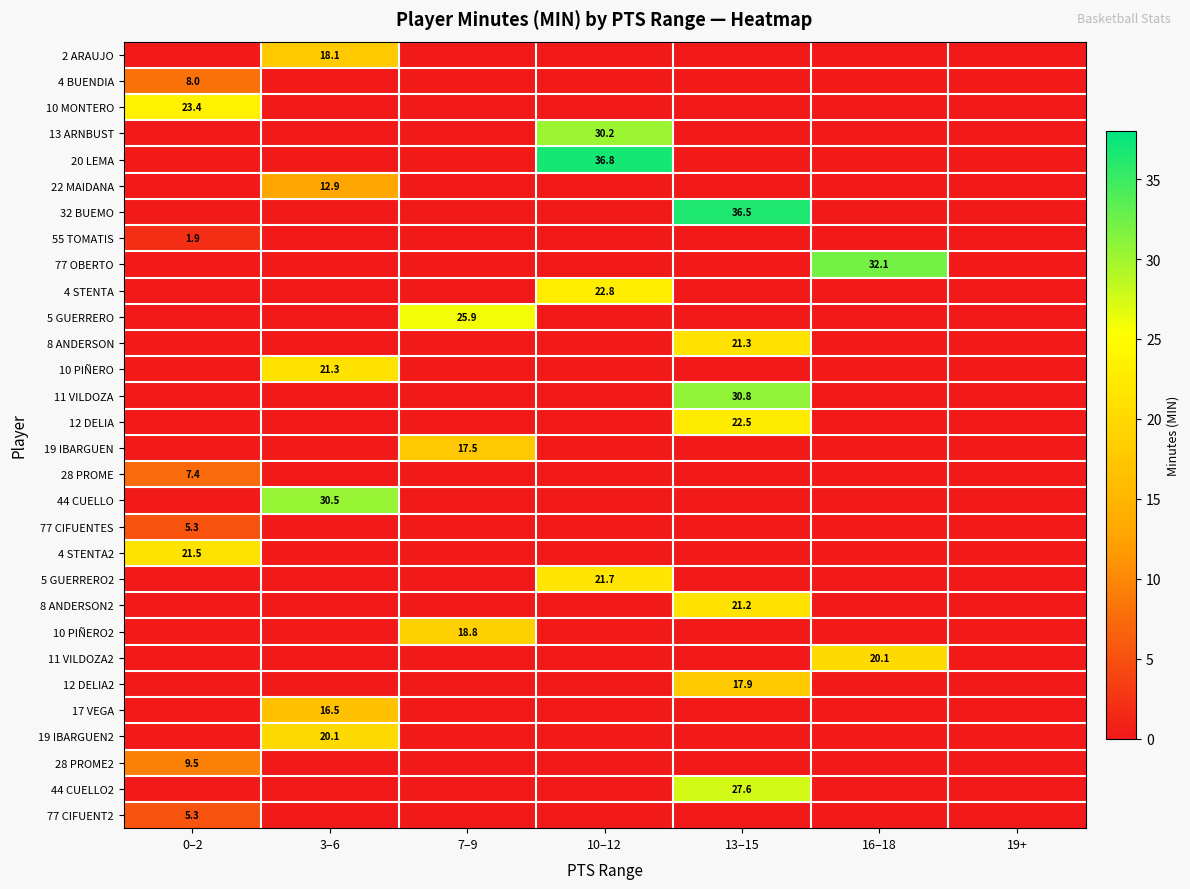

What is the spread (max minus min) of values at 3–6?

30.5